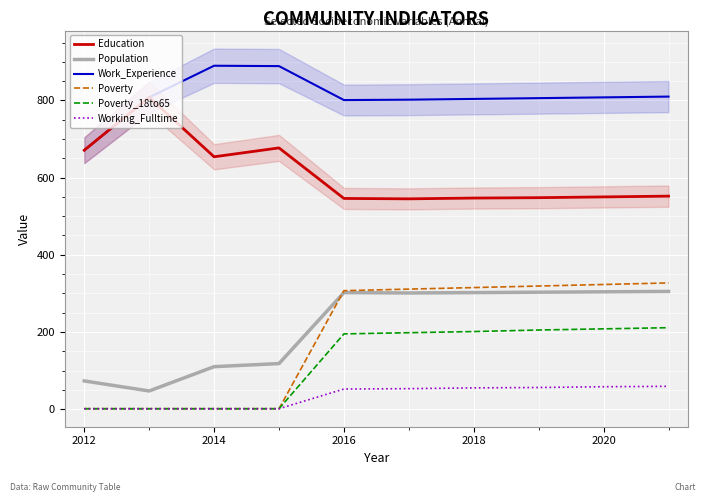

What is the average value of the Poverty series?

191